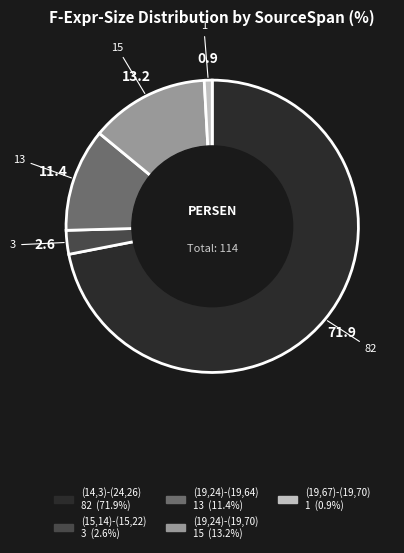

The (19,67)-(19,70) slice represents 15% of the pie. True or false?

False